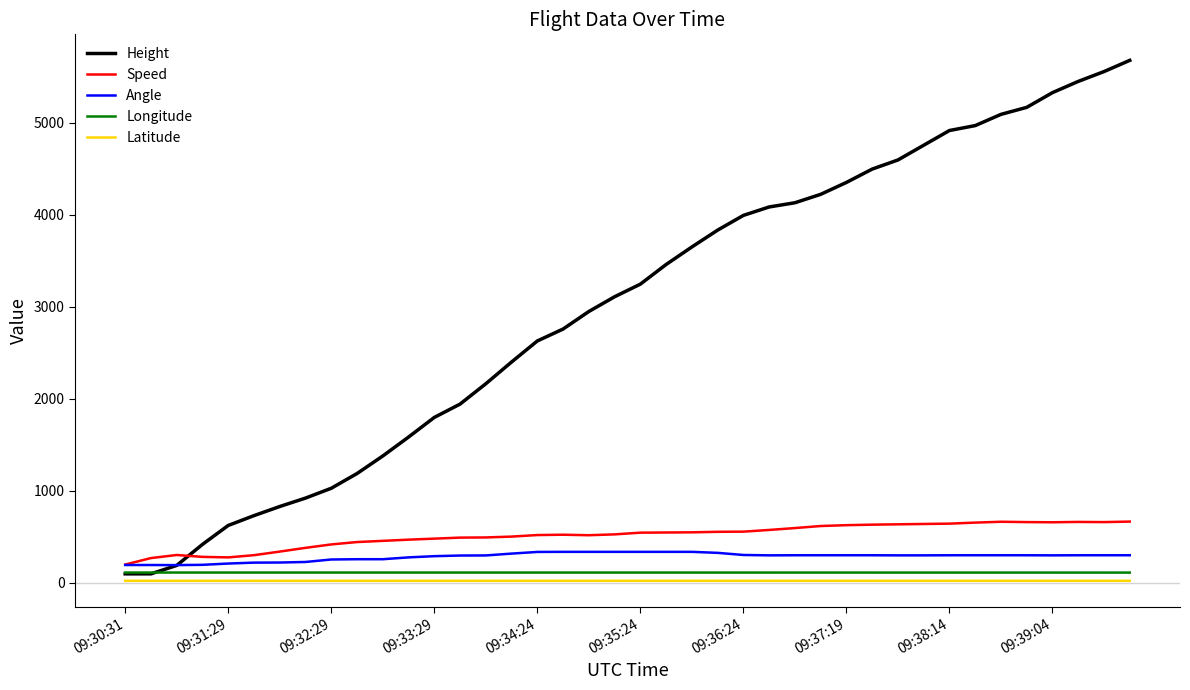

True or false: Latitude and Speed cross at least once.

False